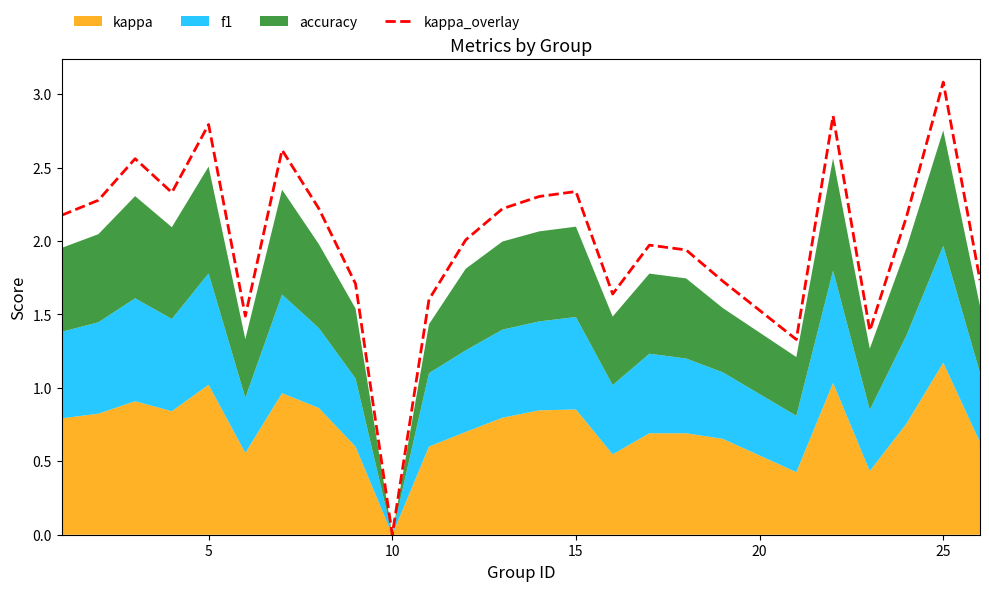

At which label does kappa_overlay reach its minimum?

10